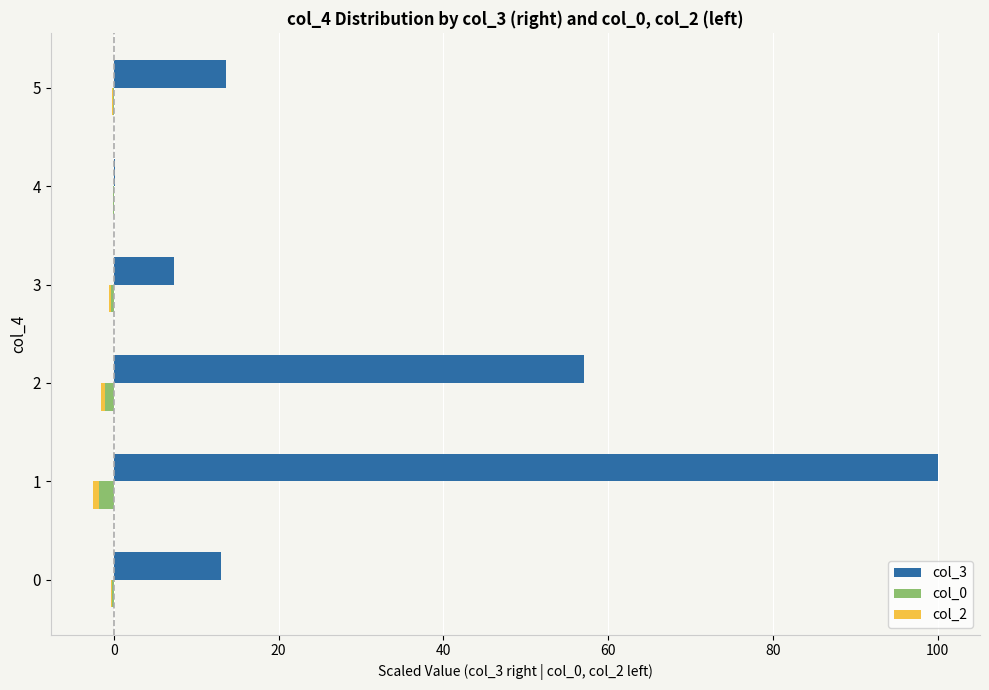

What is the value of the col_0 bar at the 3rd from the left?

-1.1